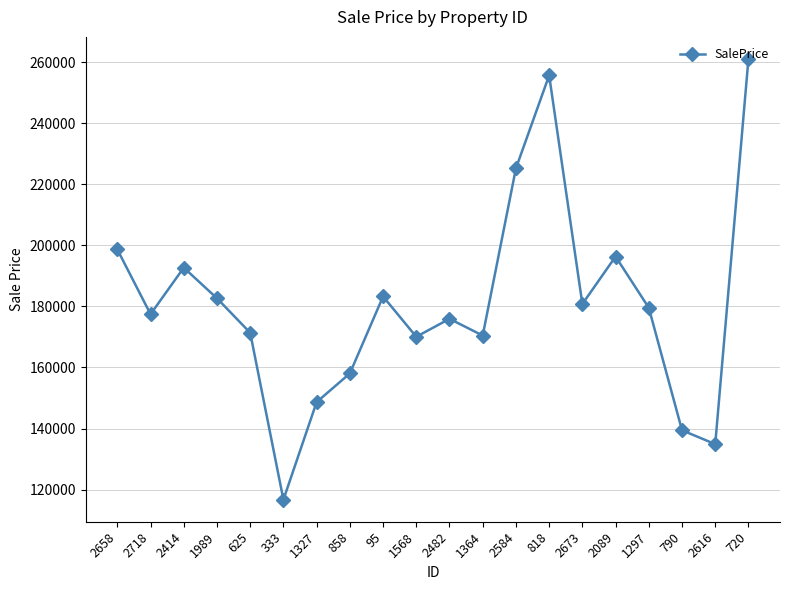

True or false: there are more than 0 points higher than both neighbors.

True